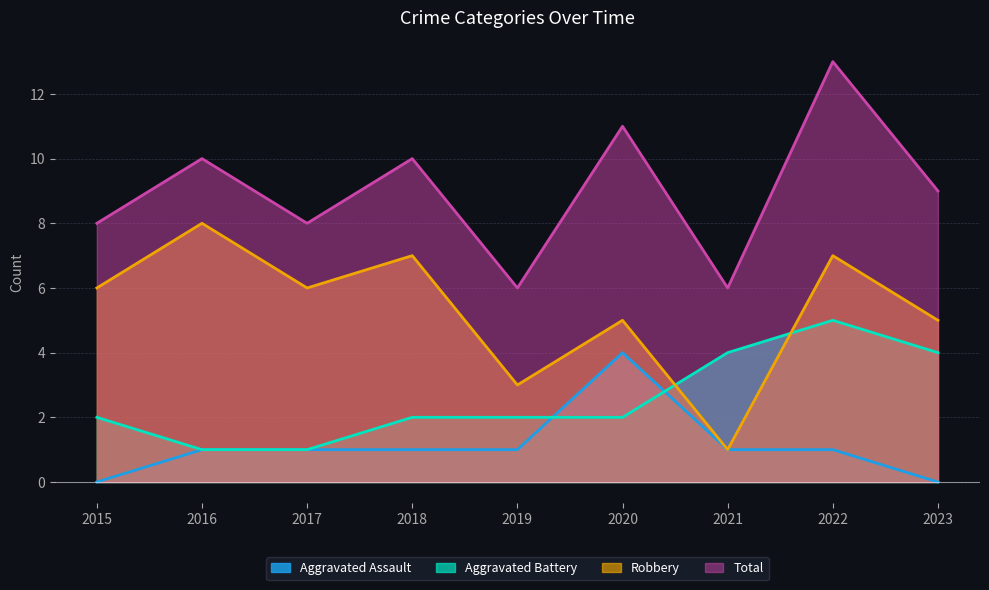

Does the chart display data point markers on the line(s)?

No